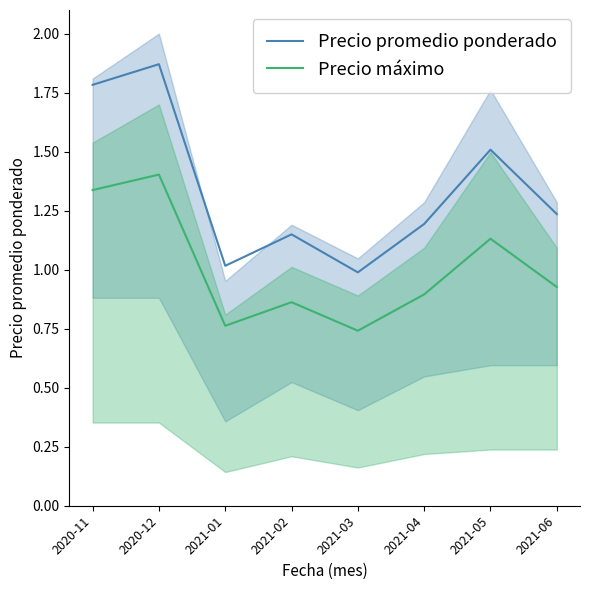

What is the difference between the second highest and minimum values in the Precio máximo series?

0.6